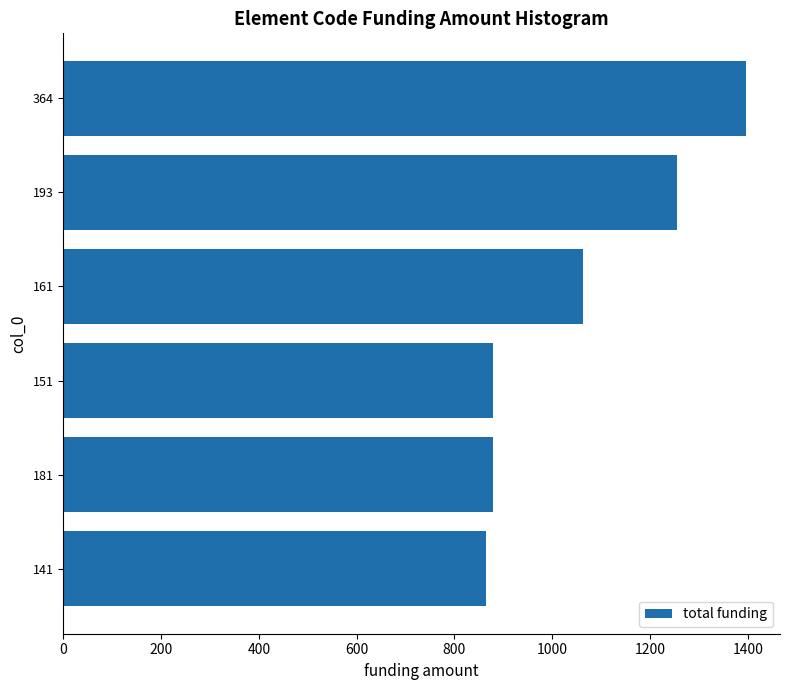

How many distinct data groups are displayed?

1